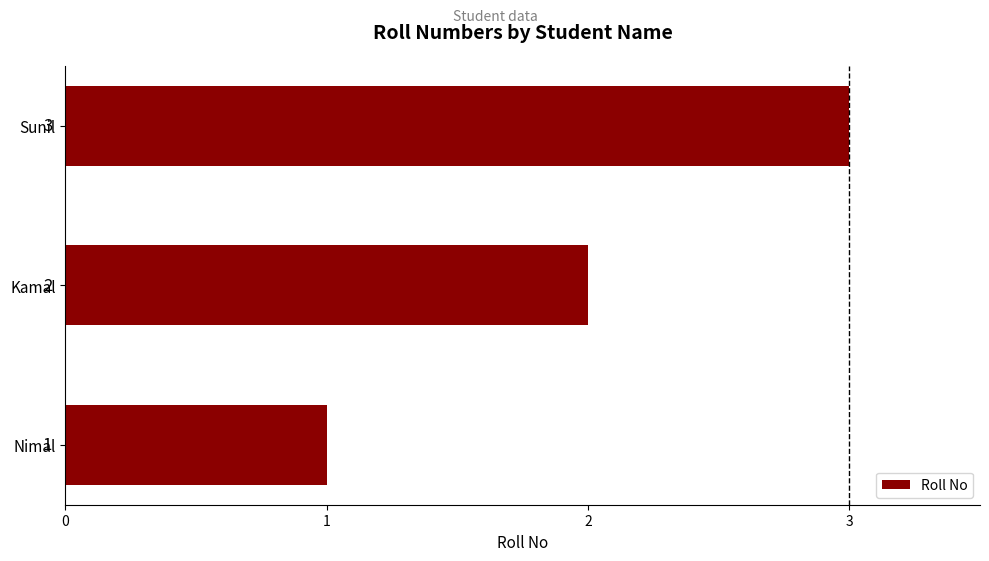

At which label is the value closest to 2?

Kamal